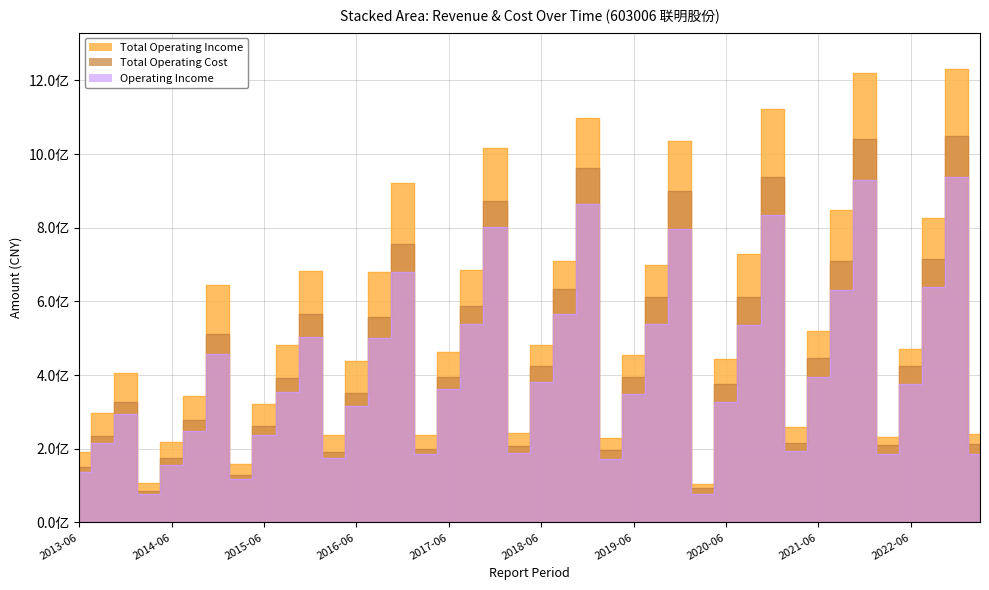

True or false: Total Operating Income has a value of 296626191.7 at 2013-09.

True